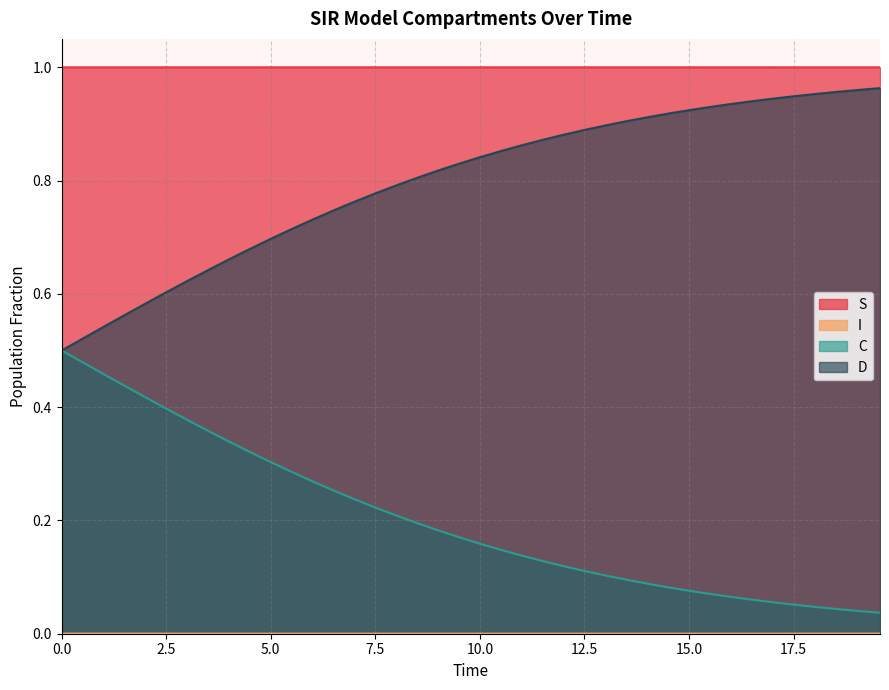

True or false: S and D intersect in this chart.

False